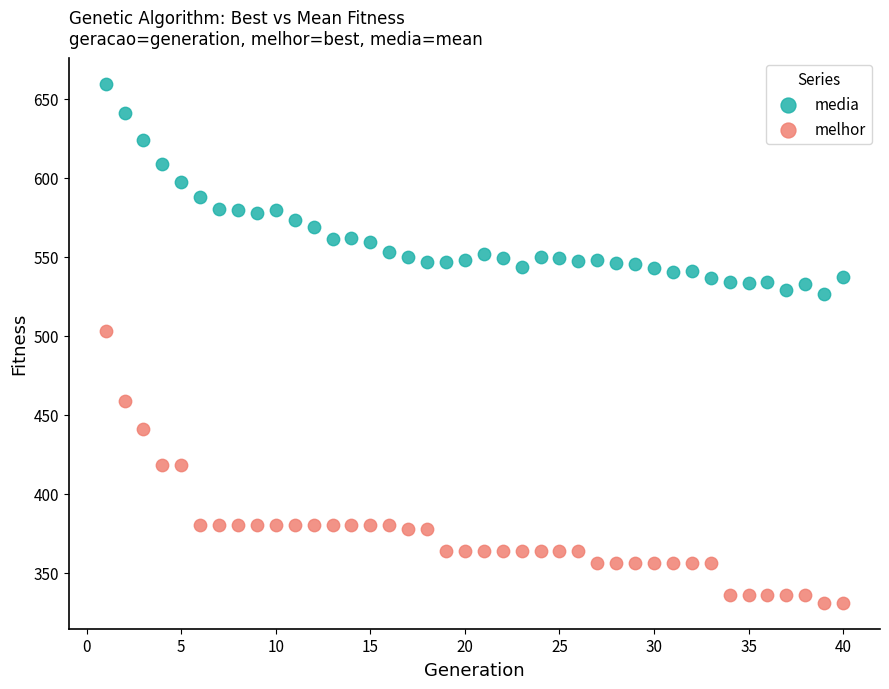

Across all series, what Y value is closest to 495?

503.0